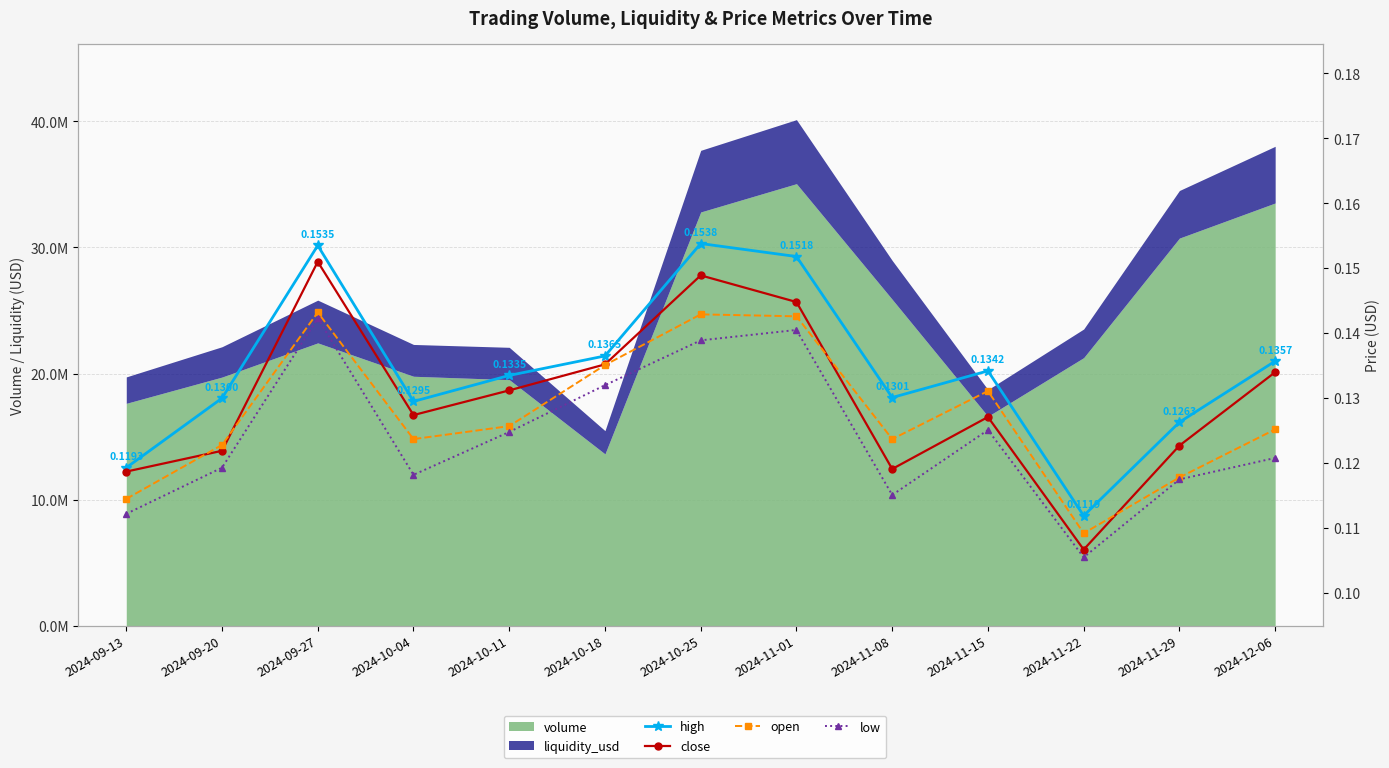

How many interior local peaks does the close series have?

3